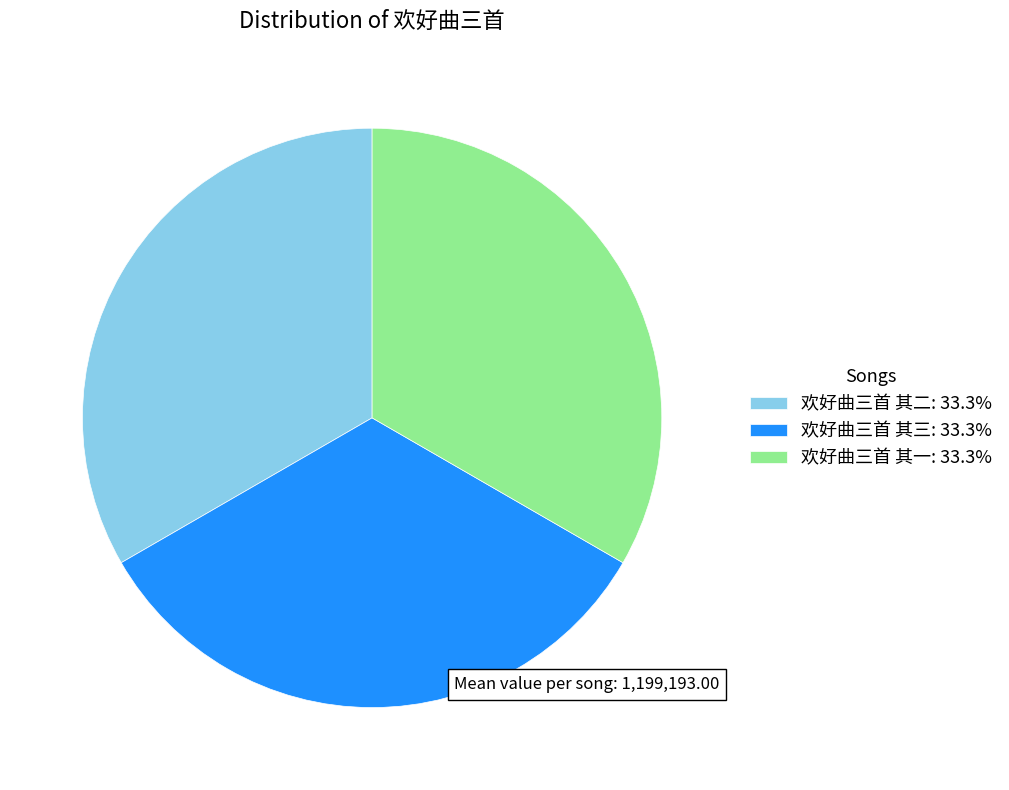

Is there any slice that represents more than half of the pie?

No